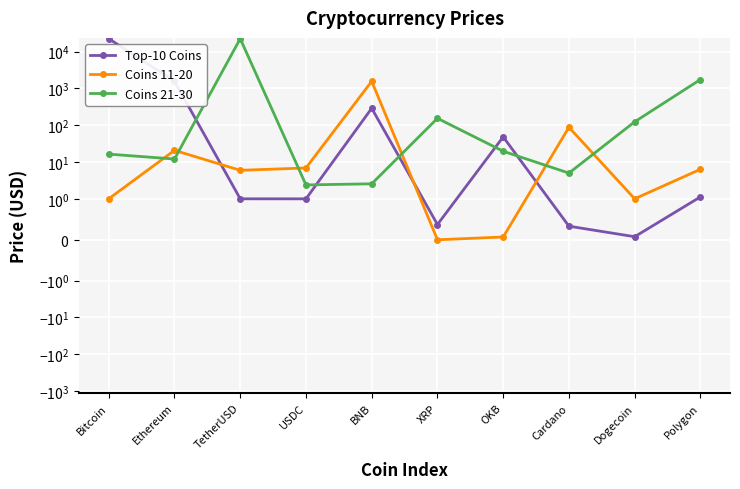

How many intersections are there between Coins 11-20 and Coins 21-30?

6